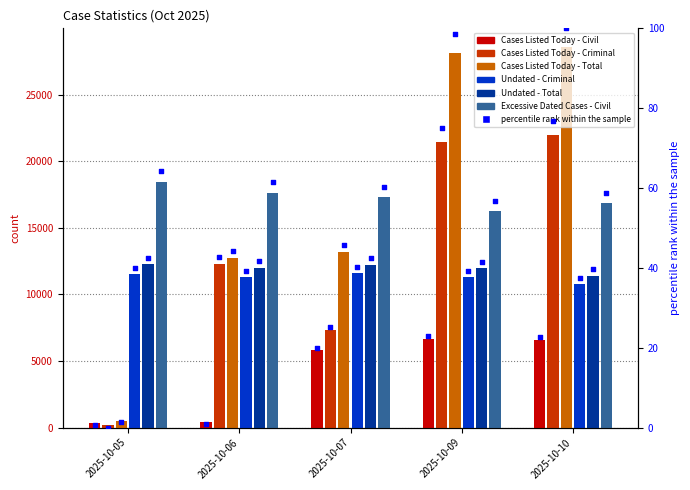

Which series has the largest total across all categories?

Excessive Dated Cases - Civil